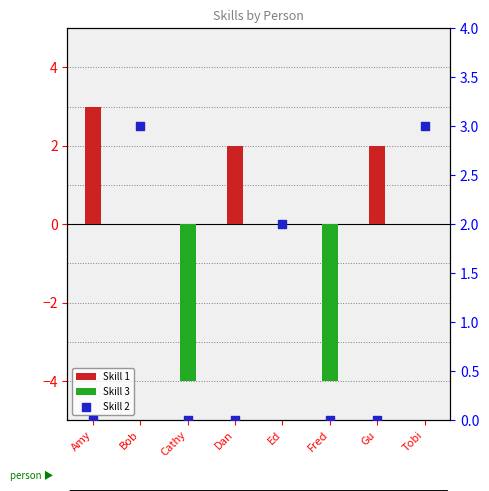

Which series has the largest total across all categories?

Skill 2